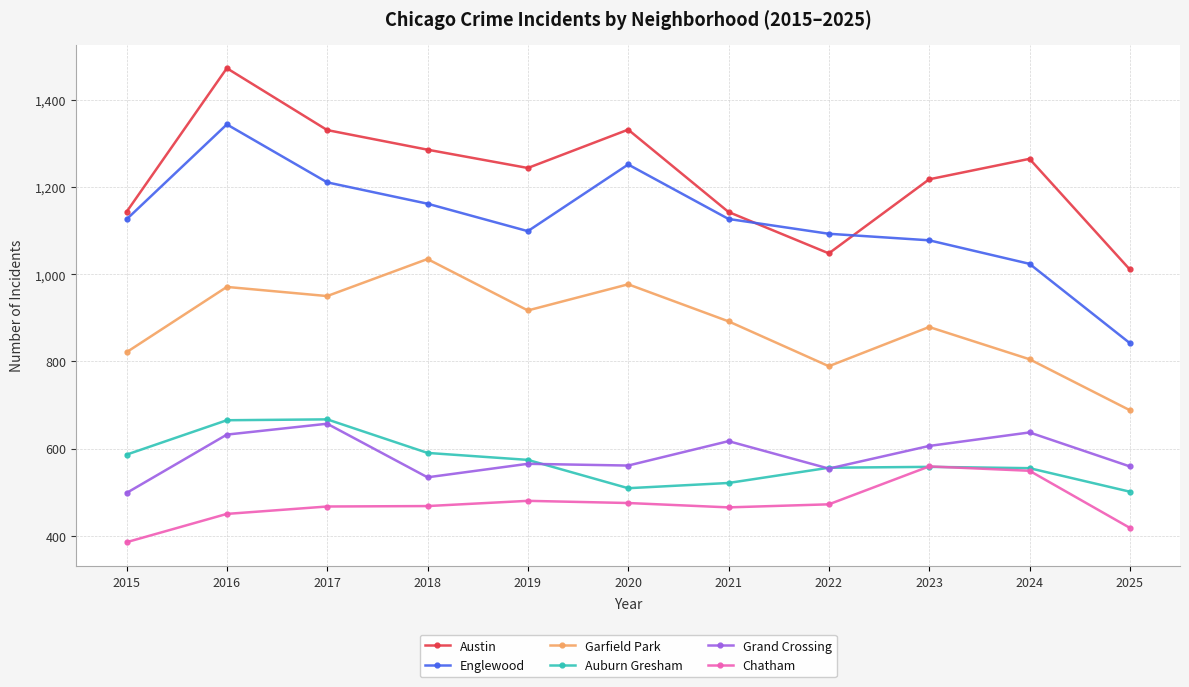

Where is the first local minimum for Englewood?

2019